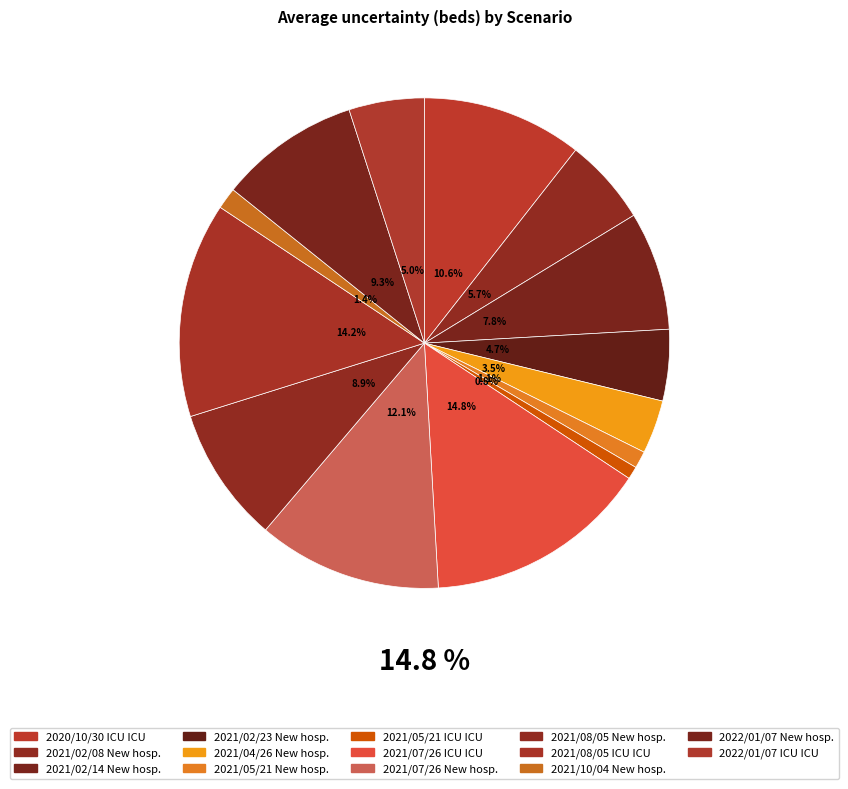

How much of the chart is everything except 2021/04/26 New hosp.?

96.5%